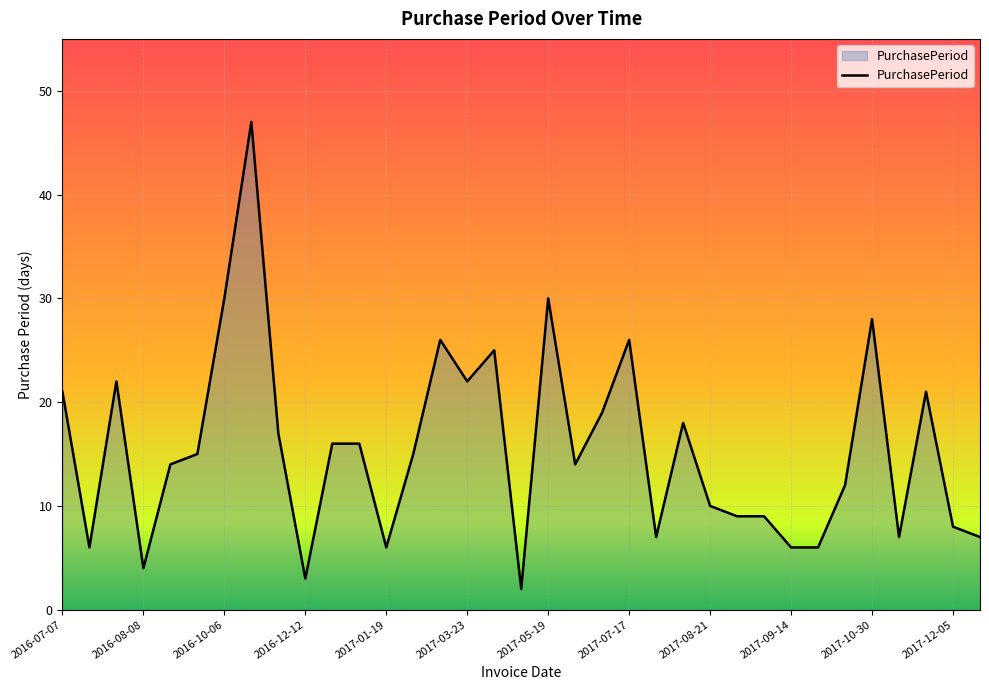

What is the maximum value shown in the chart?

47